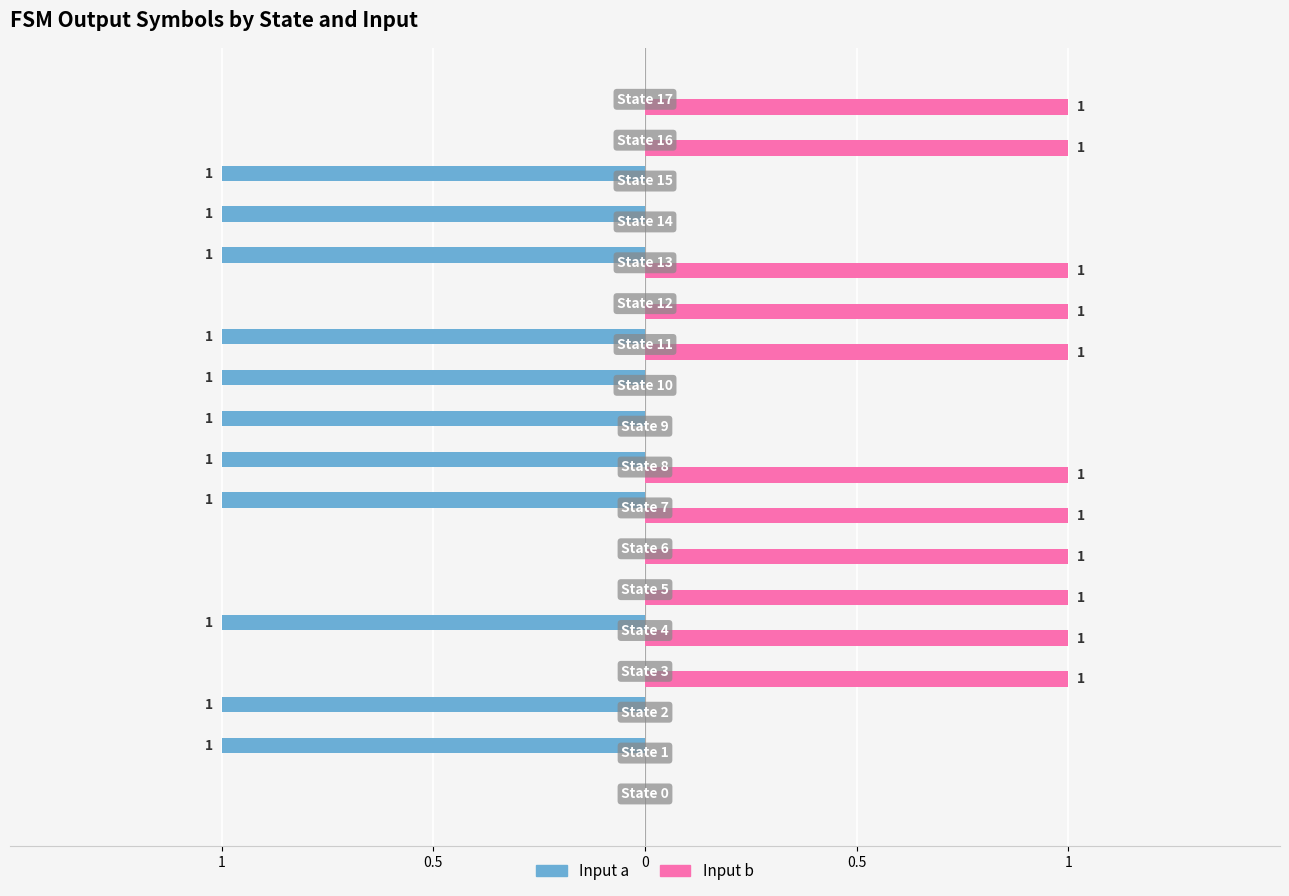

Reading left to right, extract all data points from this chart.

Input a: 0	-1	-1	0	-1	0	0	-1	-1	-1	-1	-1	0	-1	-1	-1	0	0
Input b: 0	0	0	1	1	1	1	1	1	0	0	1	1	1	0	0	1	1